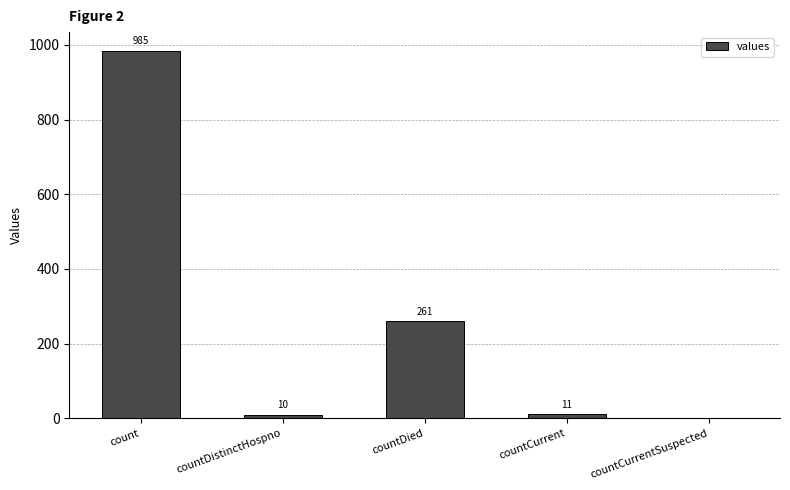

How many series are shown in this chart?

1